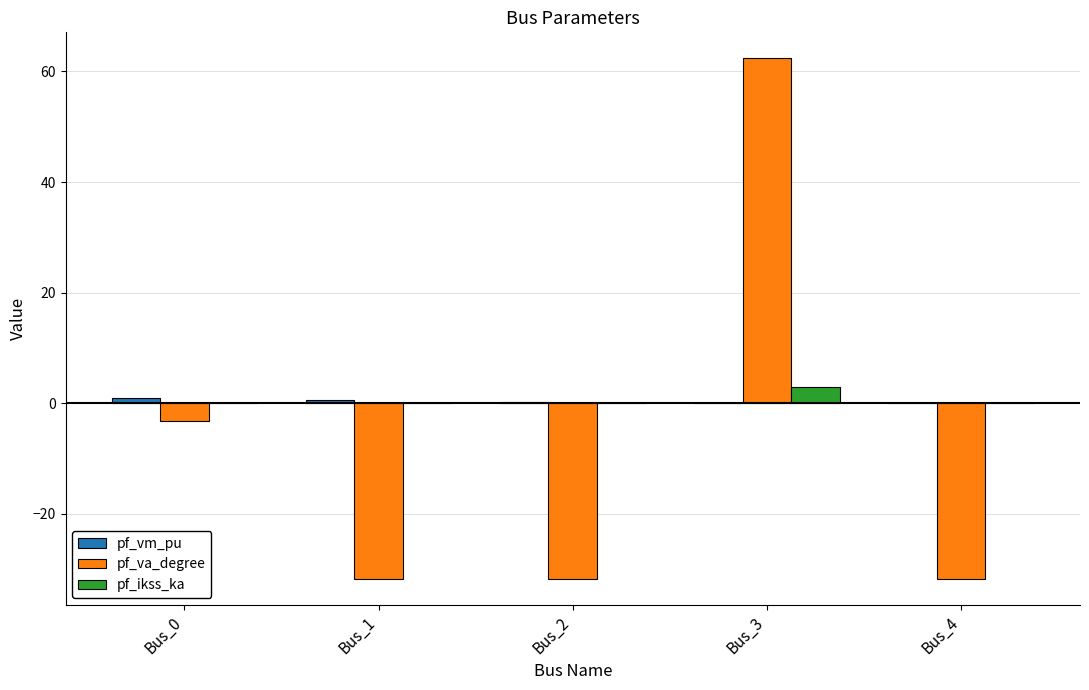

Is the value of pf_va_degree at Bus_1 greater than the value of pf_ikss_ka at Bus_2?

No